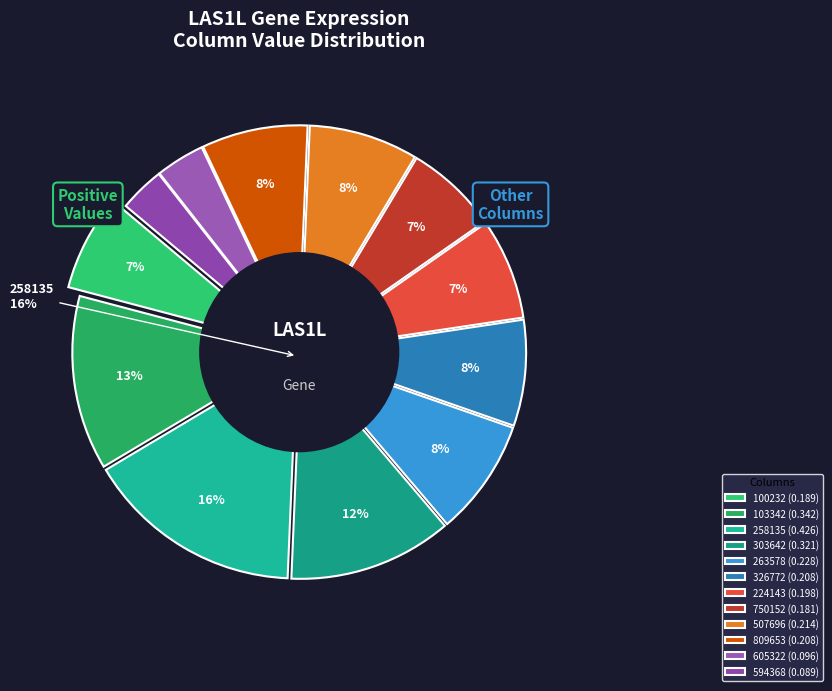

What is the largest slice in the pie chart?

258135